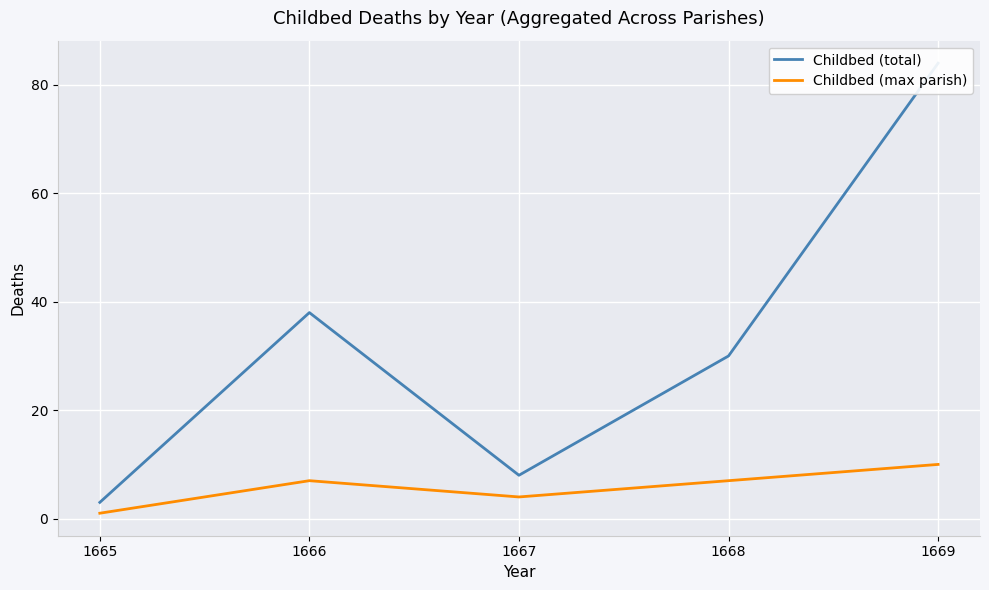

Is the value of Childbed (total) at 1667 greater than the value of Childbed (max parish) at 1666?

Yes